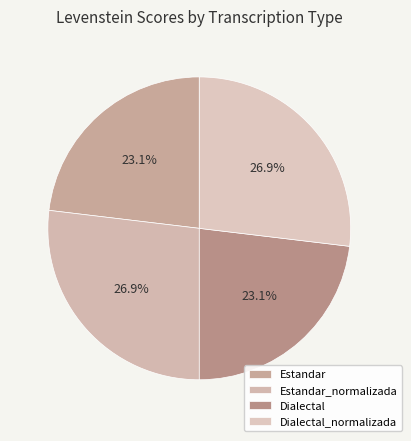

To the nearest percent, what is the average slice percentage?

25%